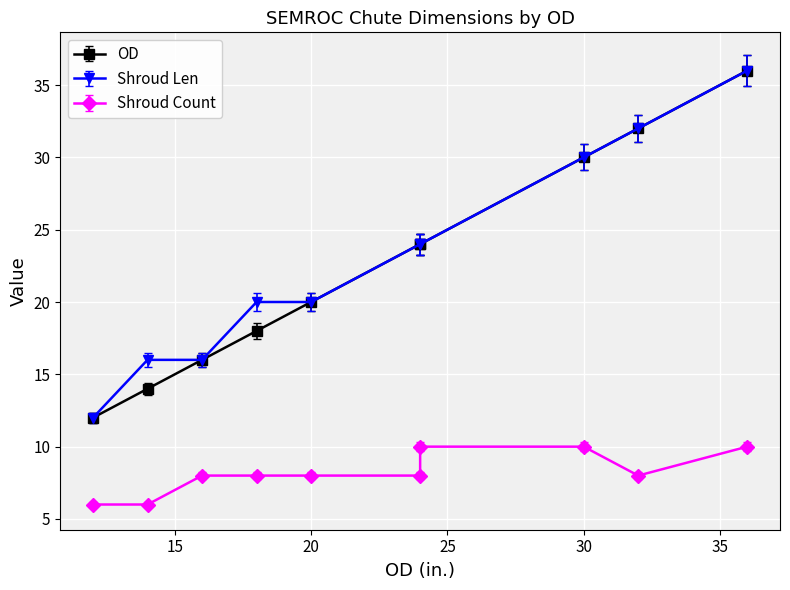

Rank the categories by Shroud Count value from lowest to highest.

12, 14, 16, 18, 20, 24, 32, 24, 30, 36